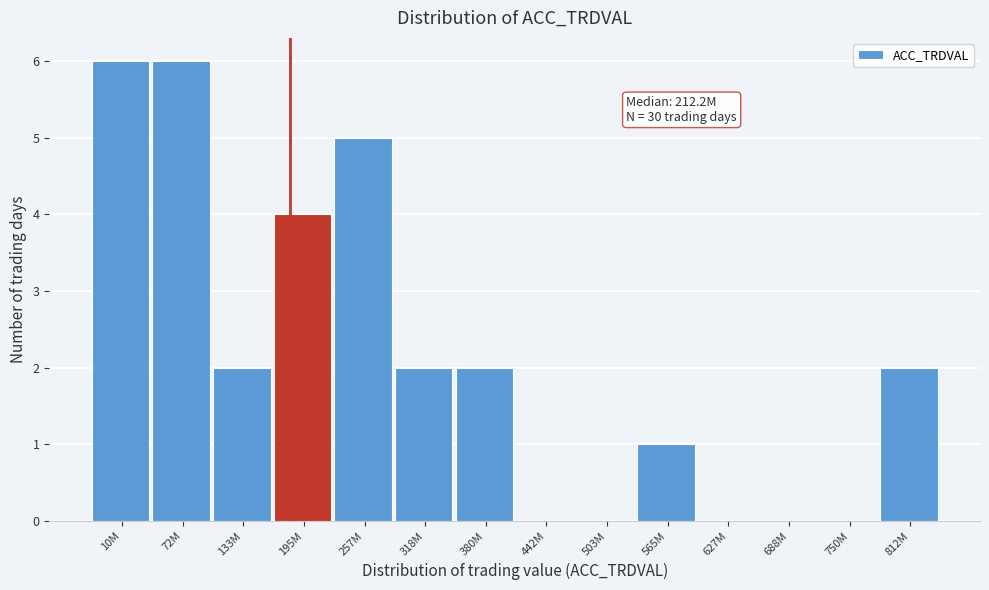

Reading left to right, list all the values displayed in this chart.

10M=6	72M=6	133M=2	195M=4	257M=5	318M=2	380M=2	442M=0	503M=0	565M=1	627M=0	688M=0	750M=0	812M=2